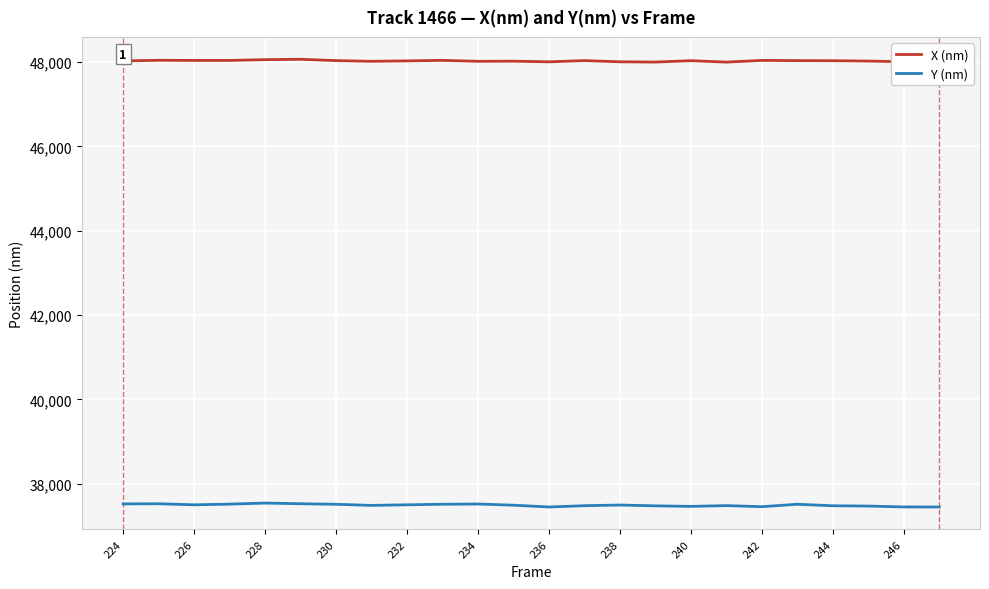

What is the minimum value shown in the chart?

37448.8